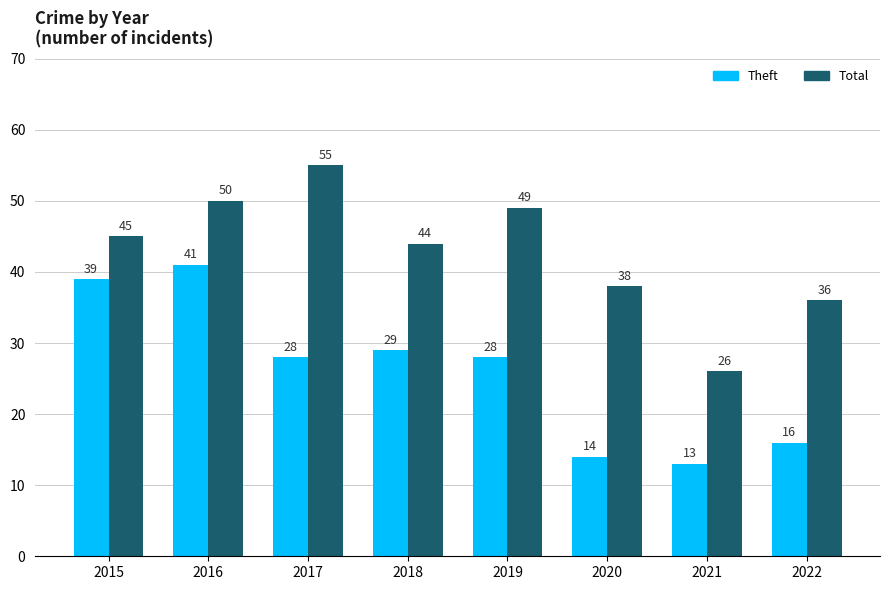

What are all the series names shown in the legend?

Theft, Total